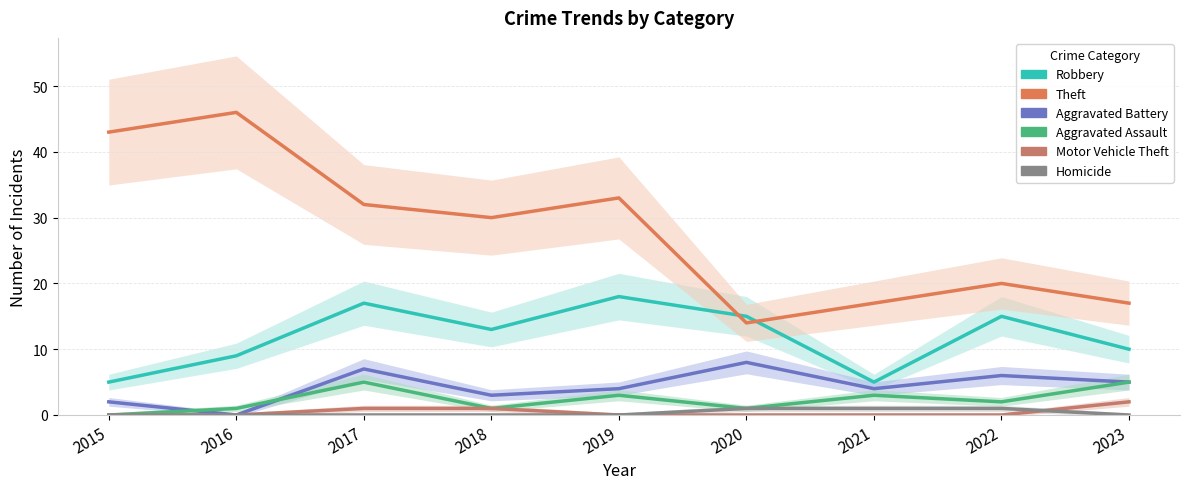

Does the chart display data point markers on the line(s)?

No